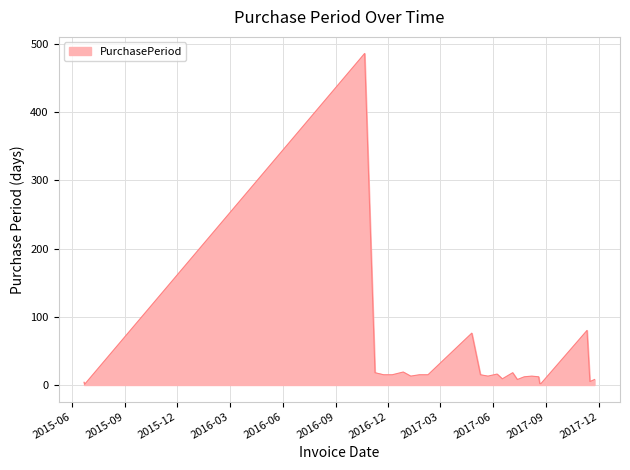

What is the maximum value shown in the chart?

486